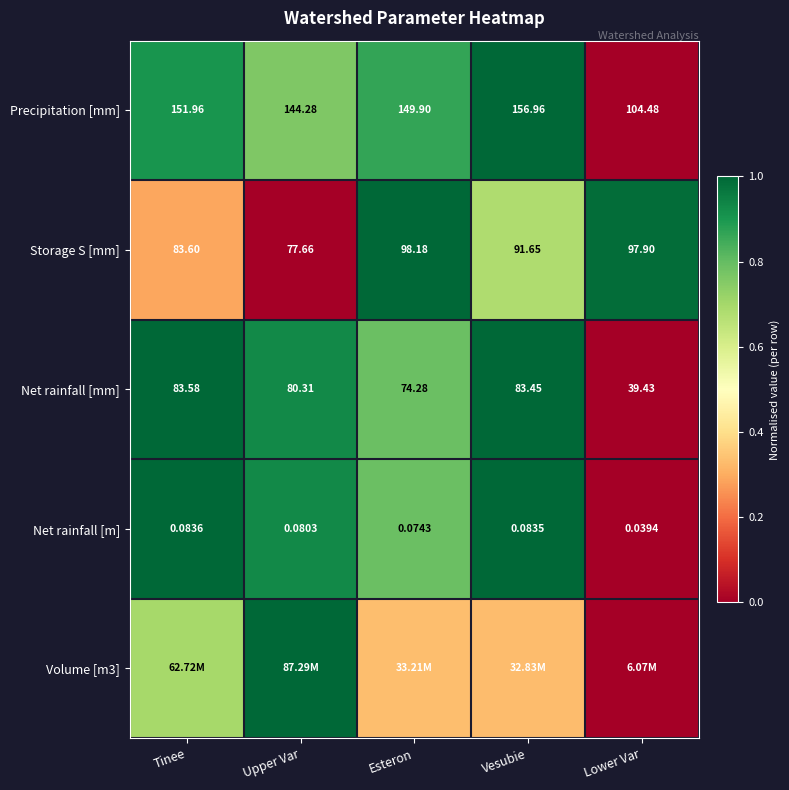

What is the spread (max minus min) of values at Vesubie?

0.7